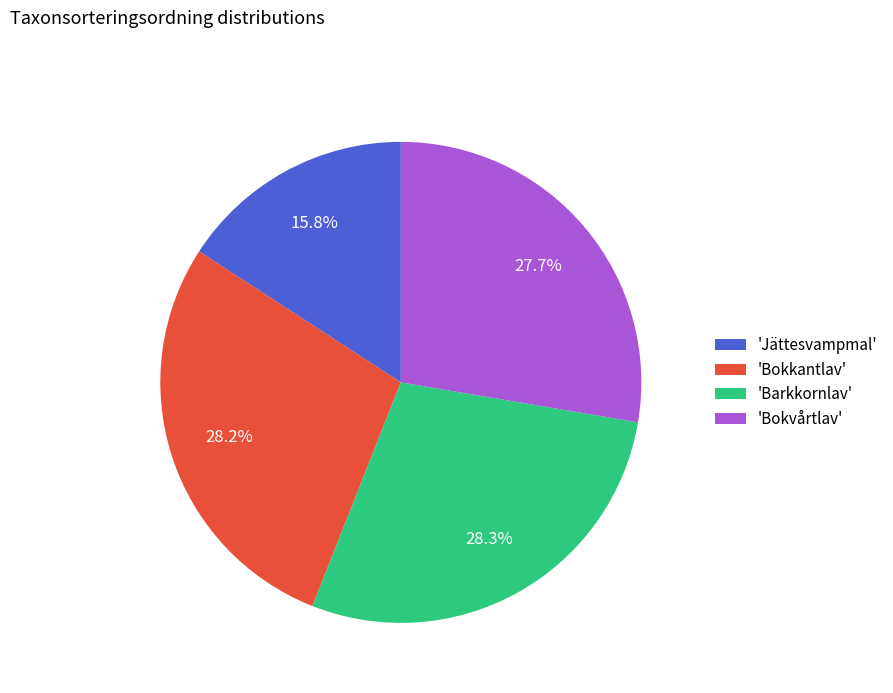

Is the sum of 'Bokkantlav' and 'Bokvårtlav' greater than half?

Yes